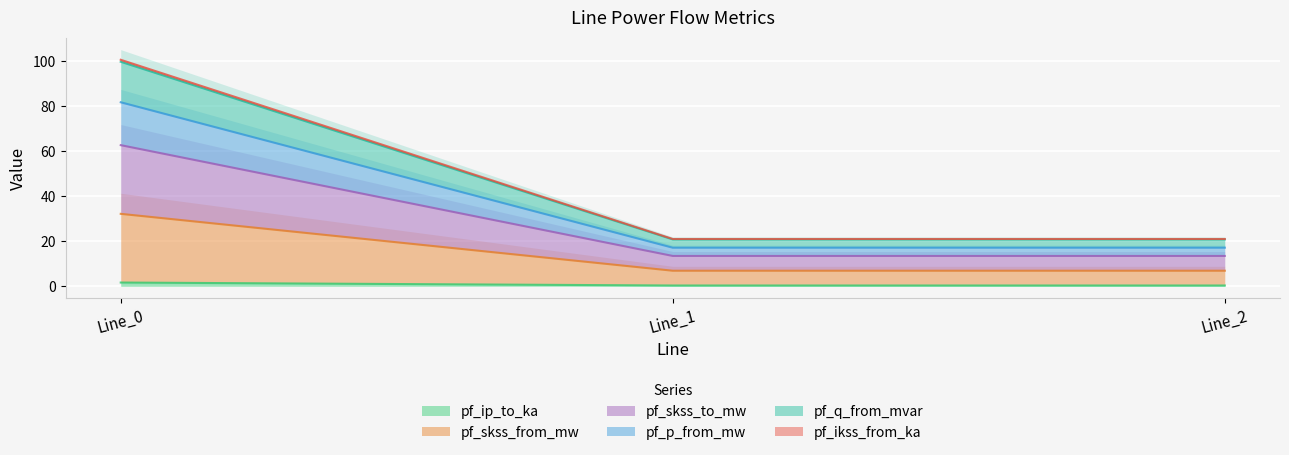

True or false: pf_skss_from_mw has a value of 6.9 at Line_2.

True